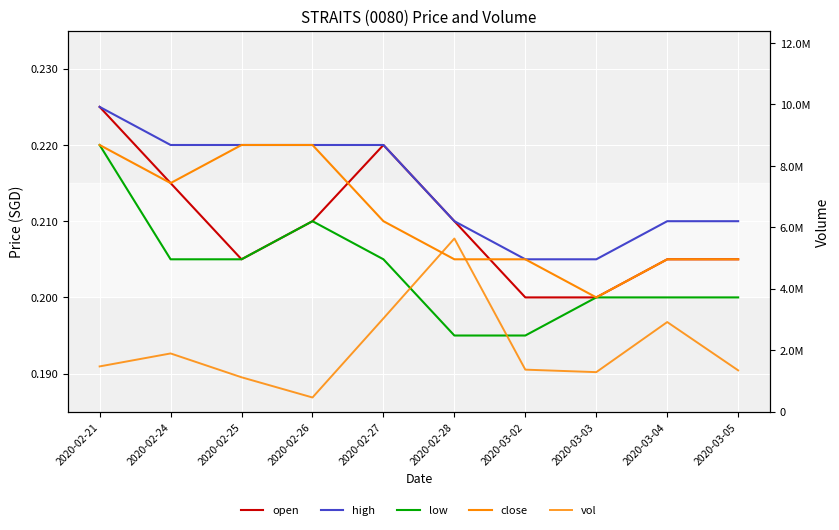

What is the spread (max minus min) of values at 2020-02-26?

463399.8